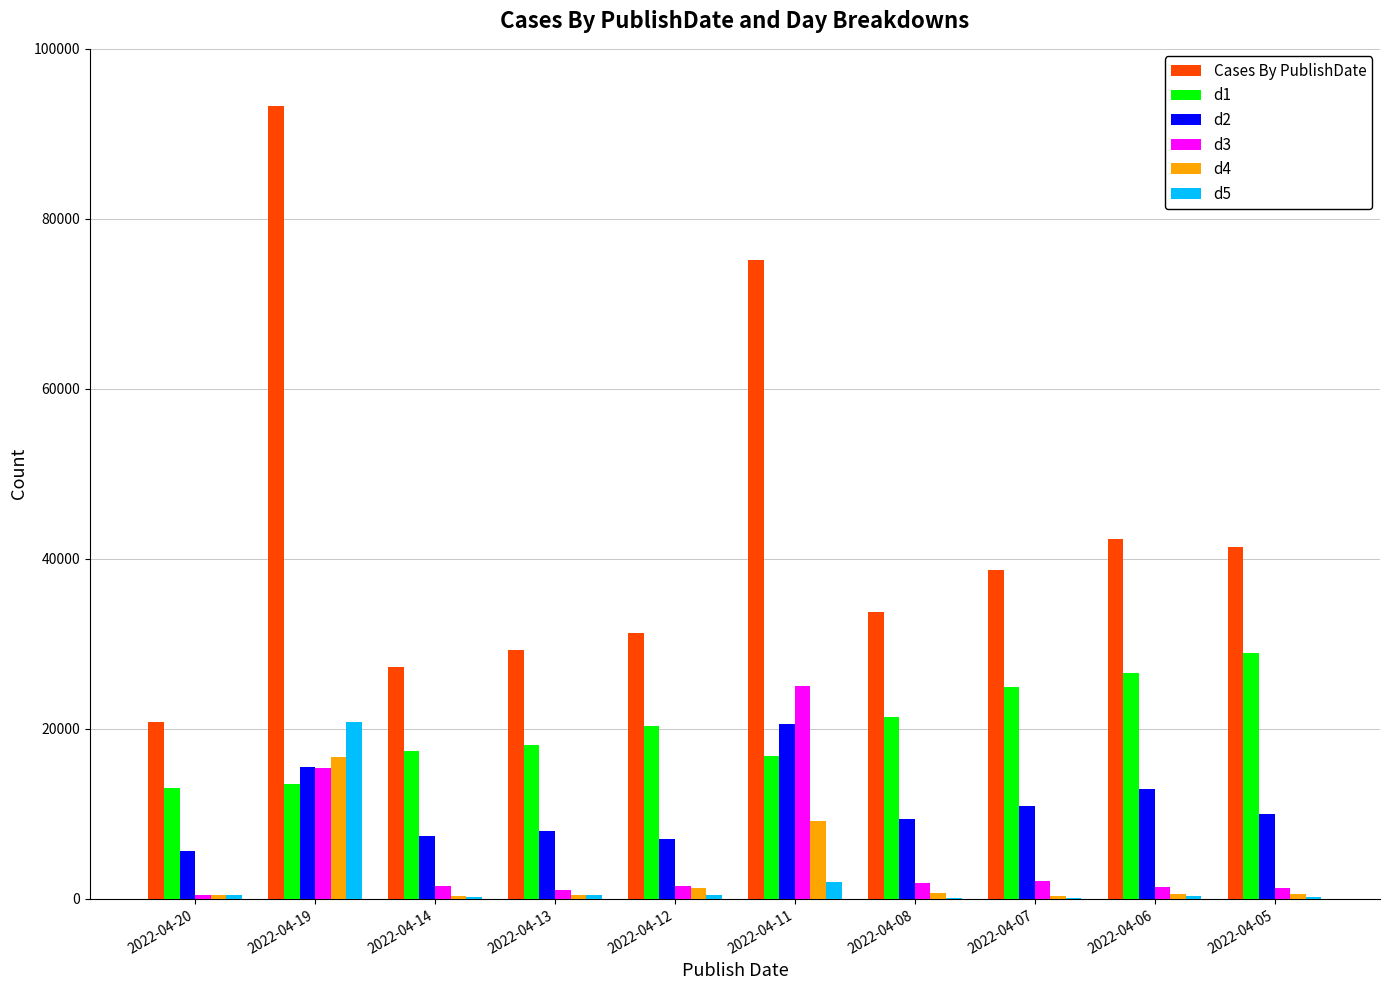

What is the sum of all d5 values?

25150